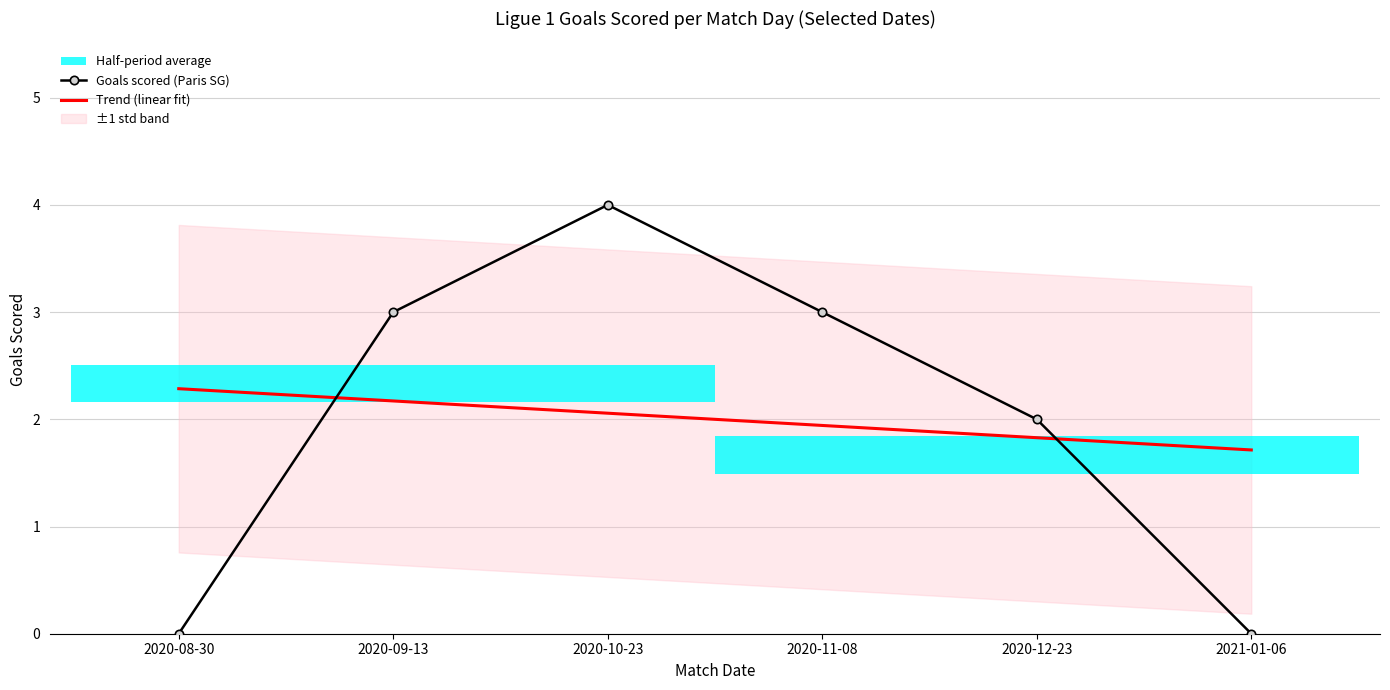

After their last crossing, which series has the higher values: Goals scored (Paris SG) or Trend (linear fit)?

Trend (linear fit)